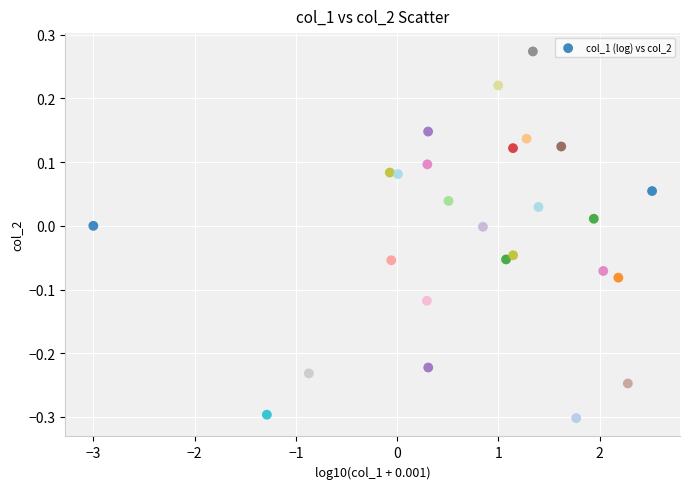

What is the range of Y values (max minus min)?

0.6